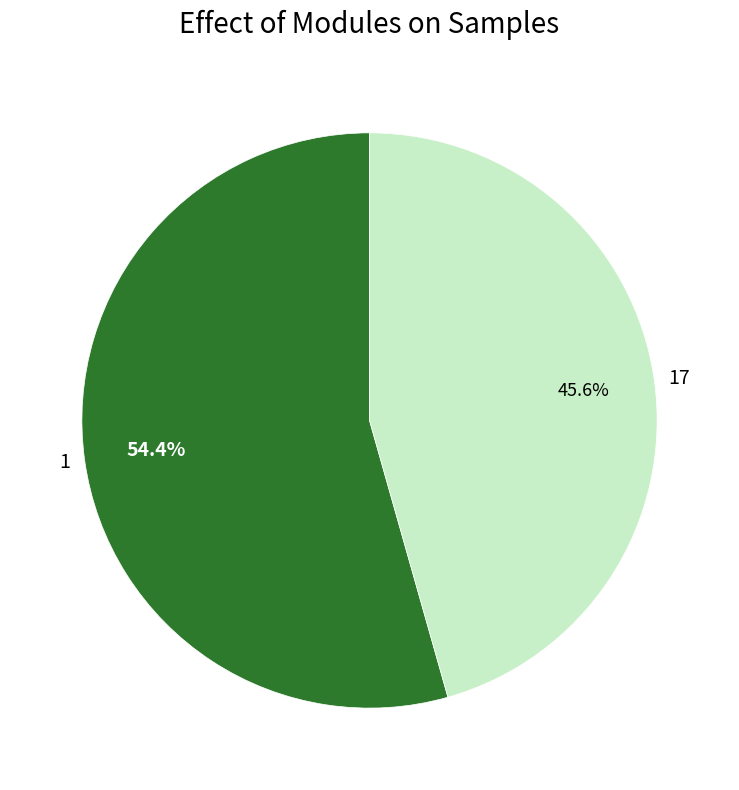

What percentage is NOT represented by 1?

45.6%